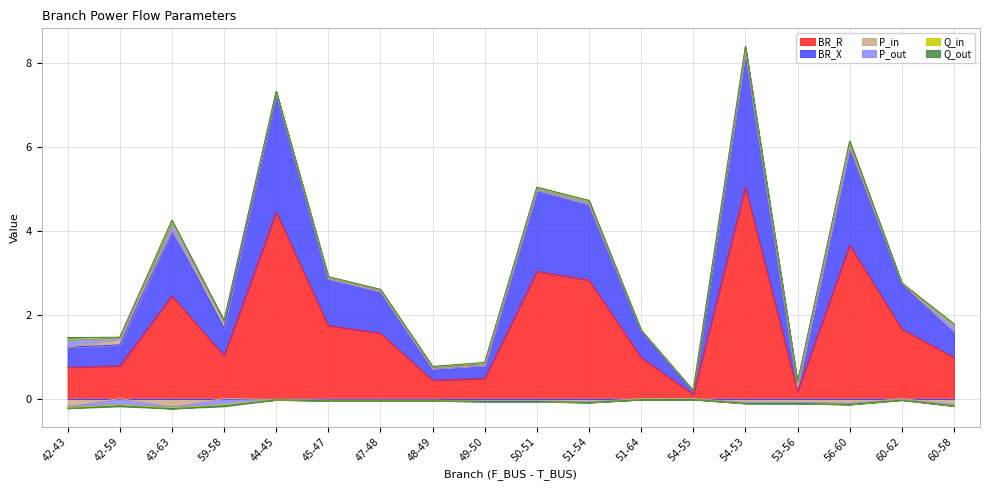

Which has a higher value, 60-58 or 59-58?

59-58